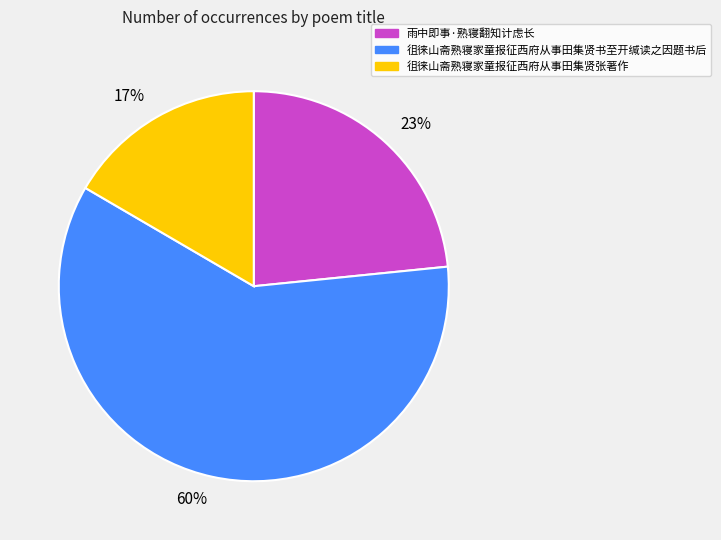

How many segments does this pie chart have?

3